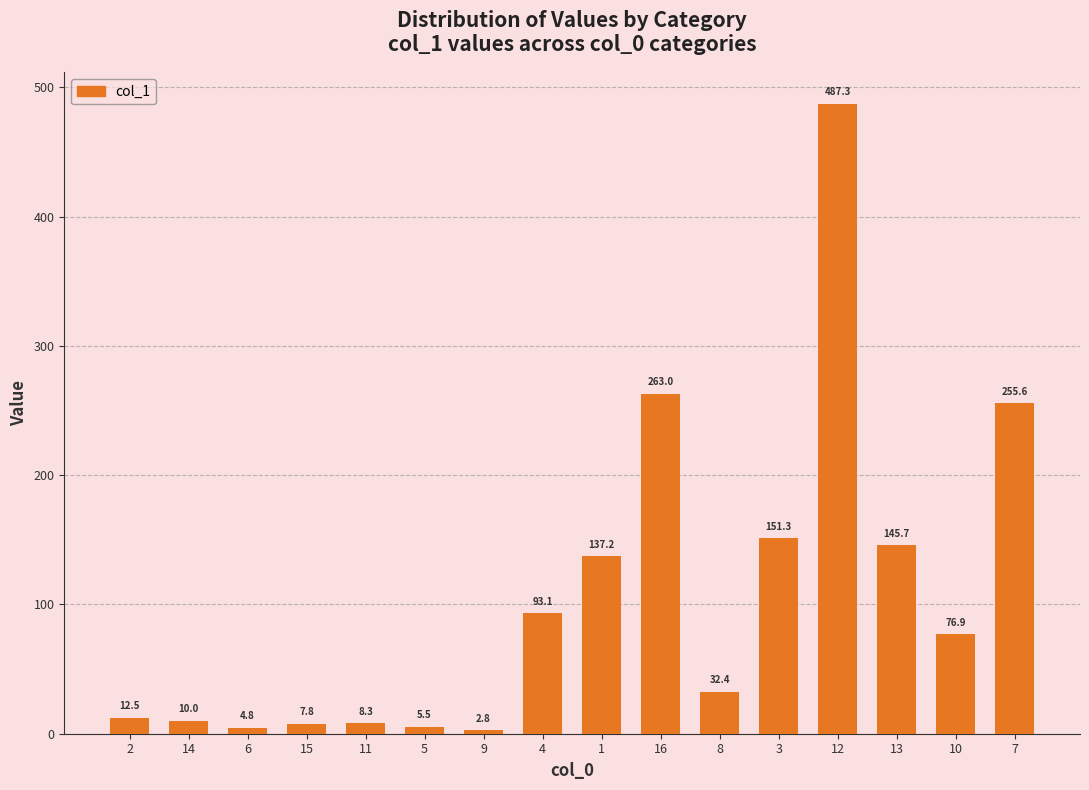

Reading left to right, extract all data points from this chart.

2=12.5	14=10.0	6=4.8	15=7.8	11=8.3	5=5.5	9=2.8	4=93.1	1=137.2	16=263.0	8=32.4	3=151.3	12=487.3	13=145.7	10=76.9	7=255.6